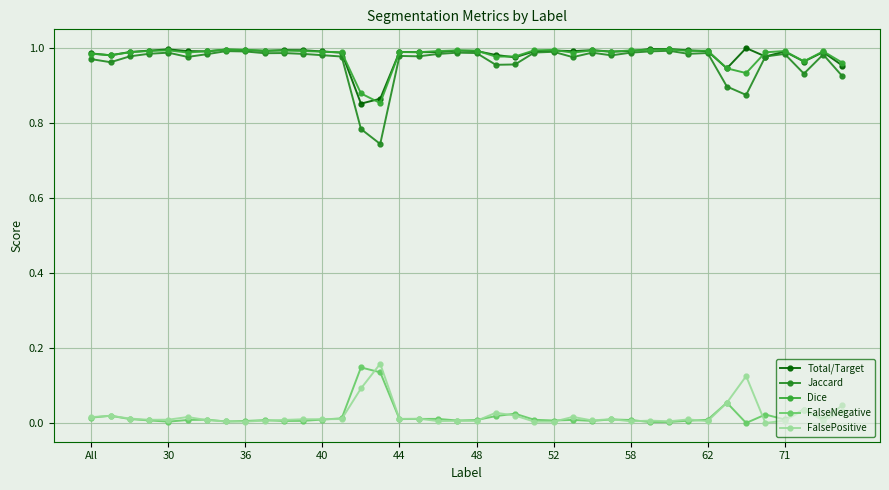

How many distinct data groups are displayed?

5